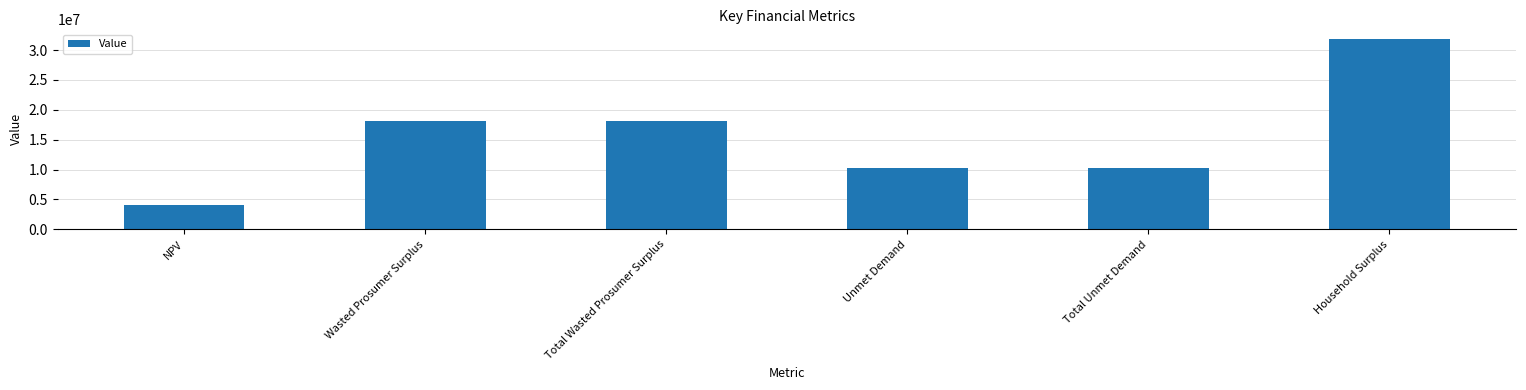

What is the ratio of the value at NPV to the value at Household Surplus?

0.1